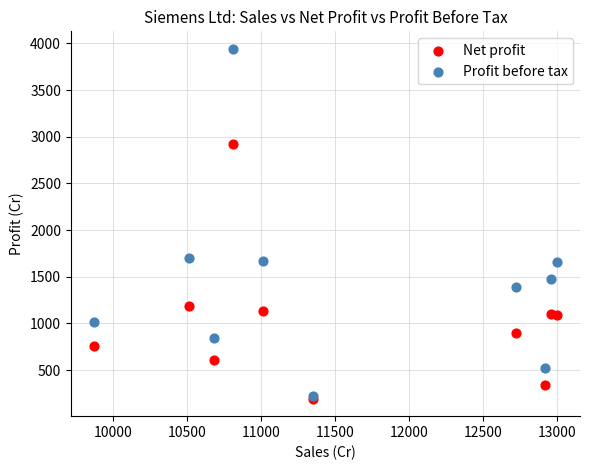

What are all the series names shown in the legend?

Net profit, Profit before tax